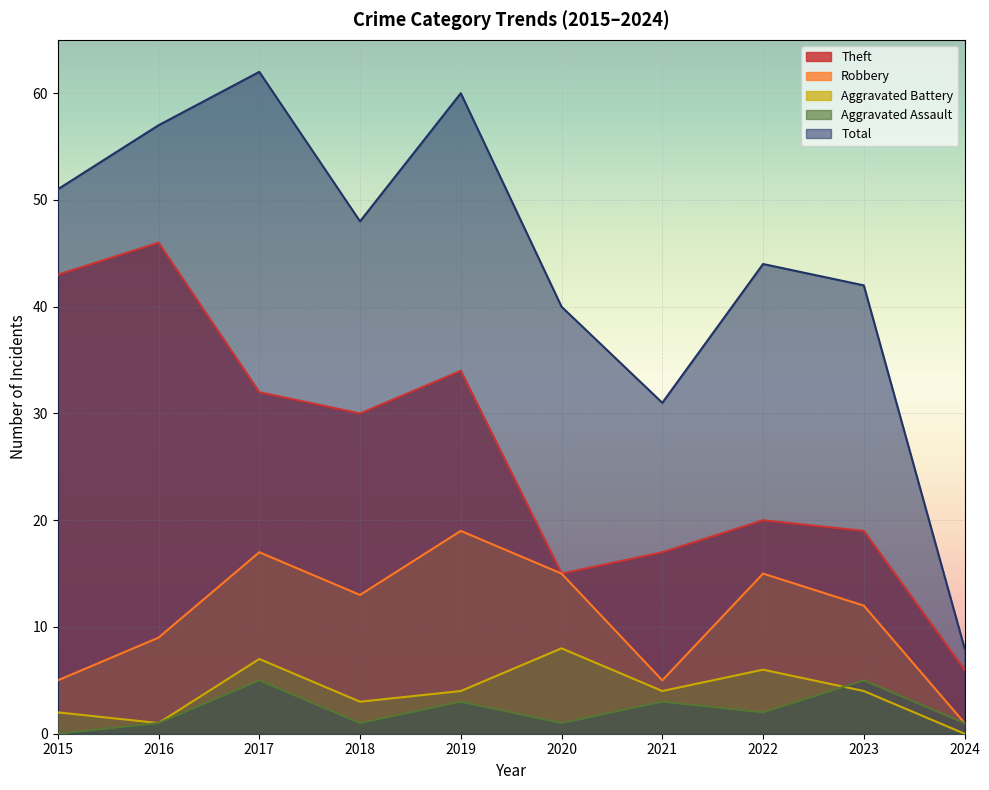

True or false: Total has a value of 58 at 2022.

False